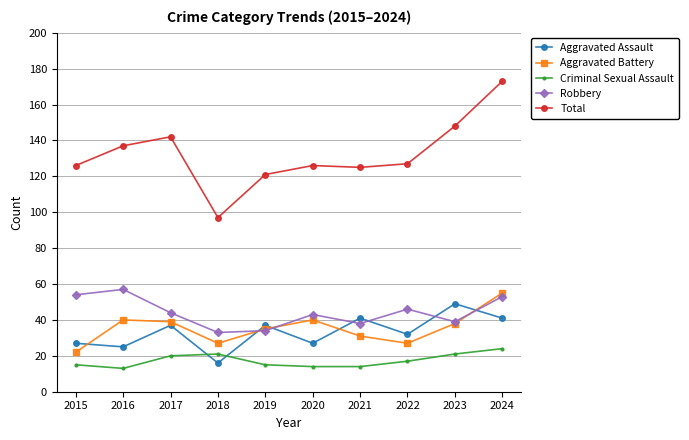

Is the value of Criminal Sexual Assault at 2017 greater than the value of Robbery at 2024?

No